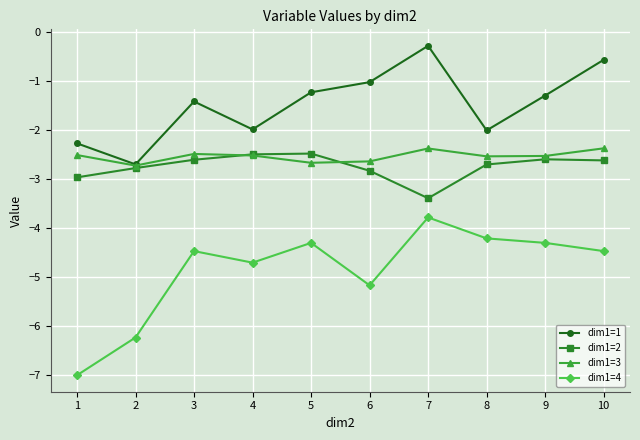

True or false: dim1=2 and dim1=4 intersect in this chart.

False